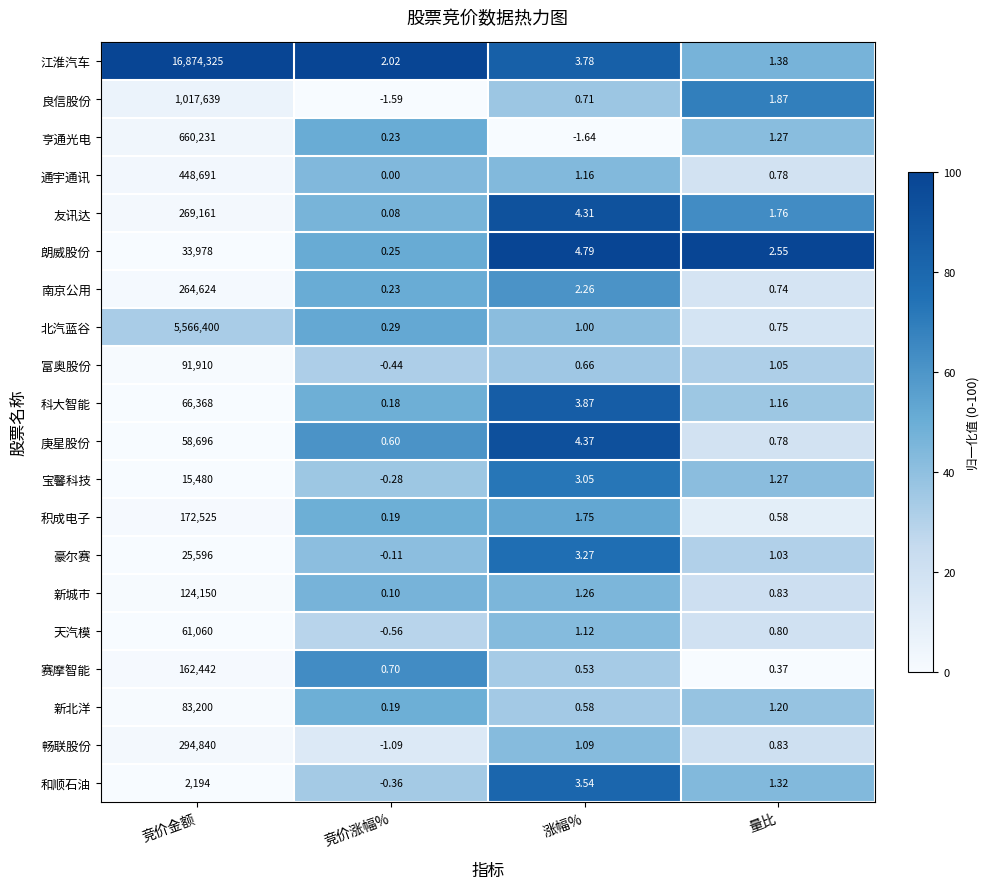

What is the difference between the highest and lowest values at 量比?

2.2